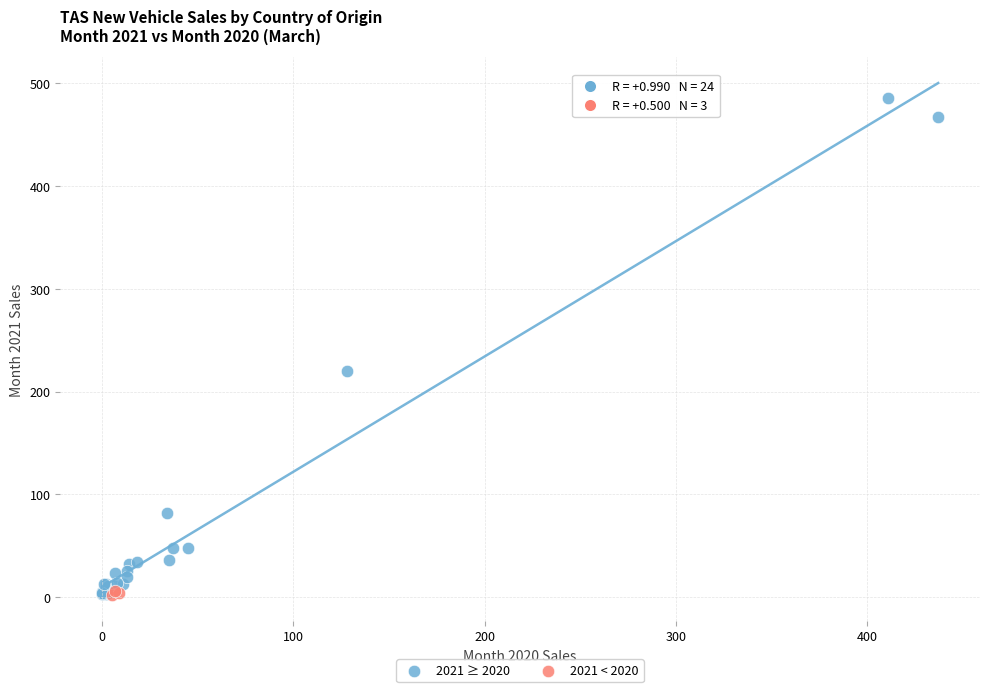

Which series has the widest spread of Y values?

2021 ≥ 2020